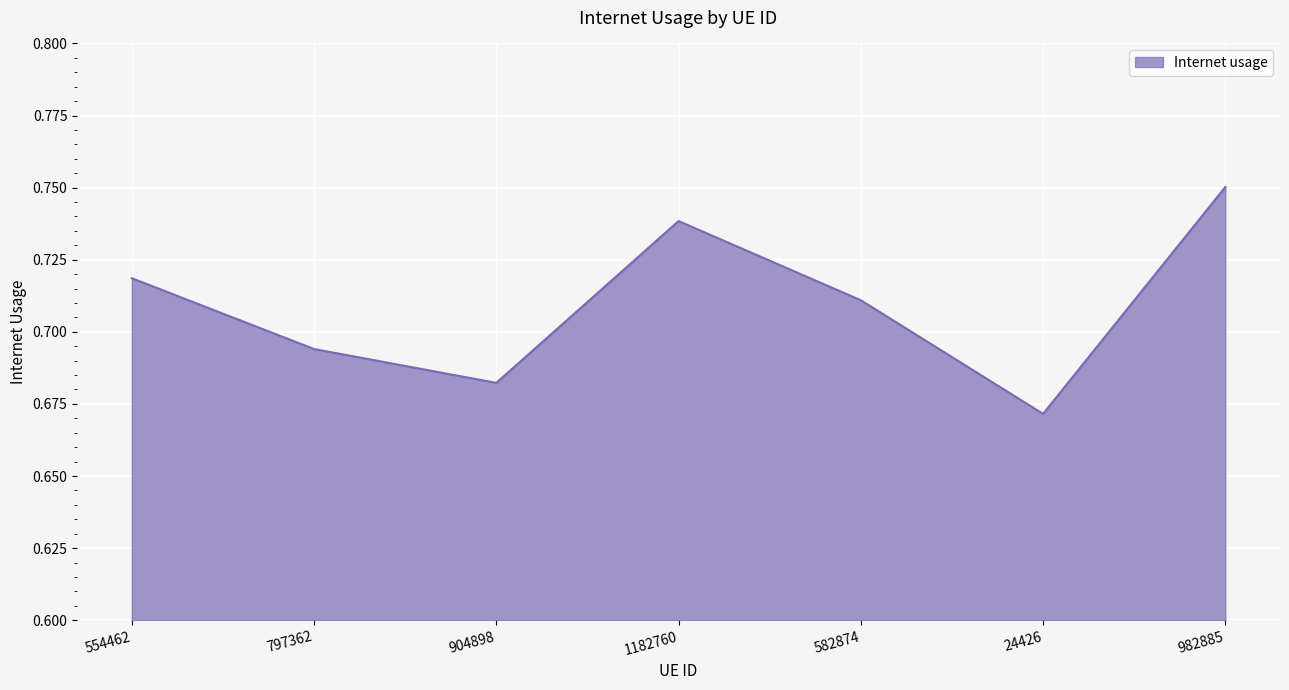

Rank the categories by value from highest to lowest.

982885, 1182760, 554462, 582874, 797362, 904898, 24426